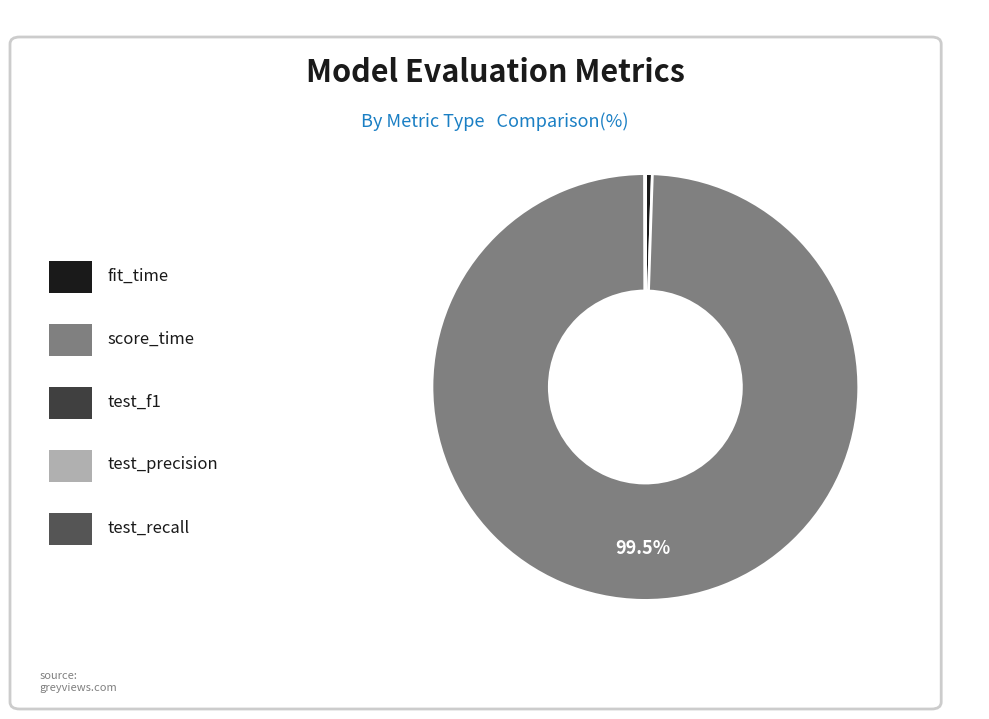

Rank the categories by value from lowest to highest.

test_recall, test_f1, test_precision, fit_time, score_time